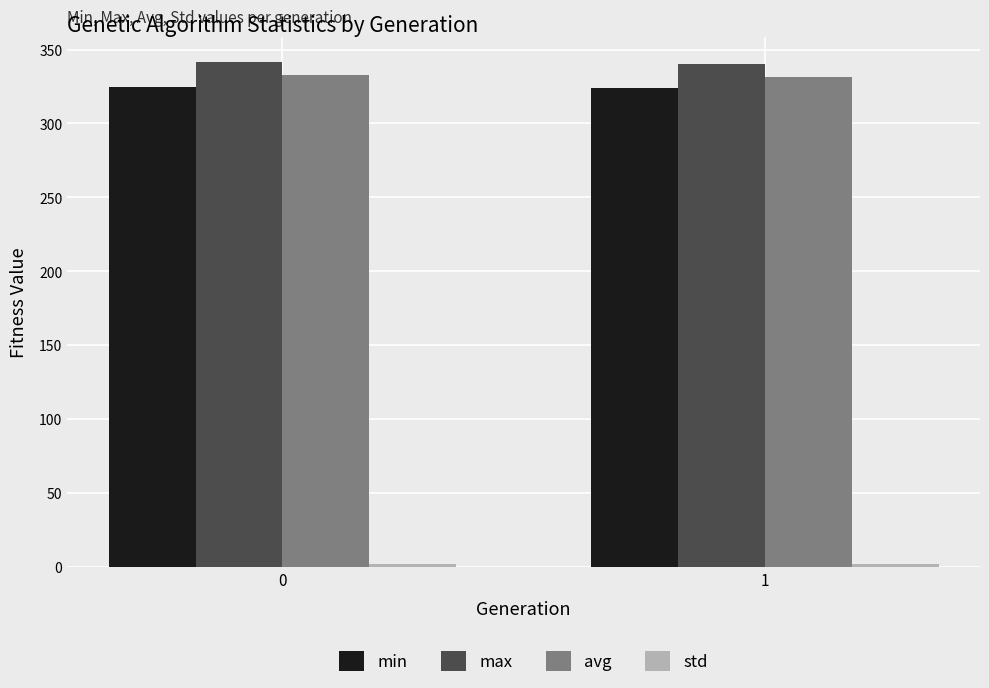

What is the sum of all min values?

648.0